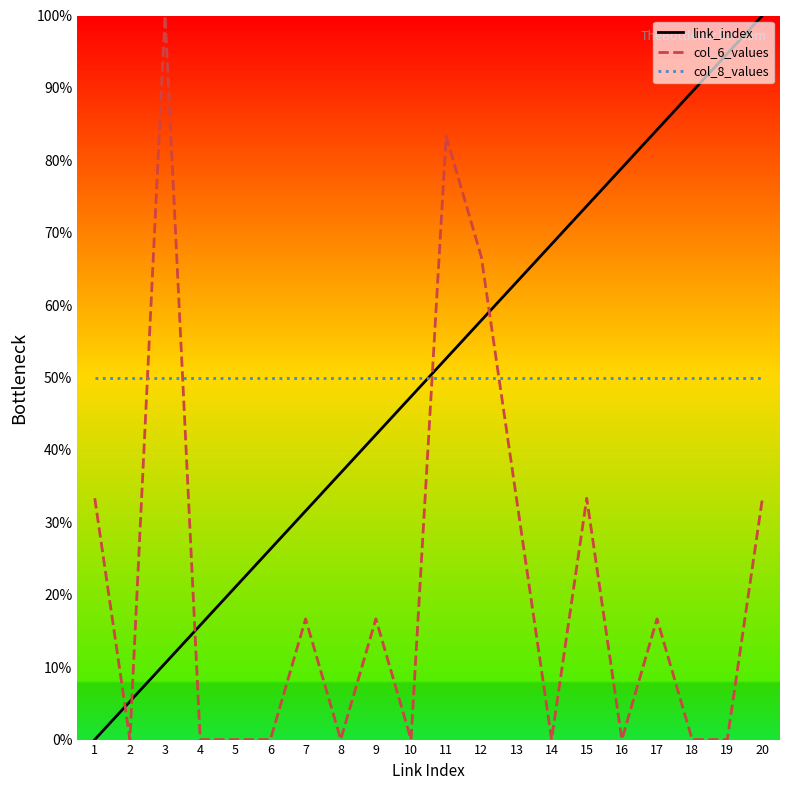

Reading left to right, what are all the values shown in this chart?

link_index: 0.0	5.3	10.5	15.8	21.1	26.3	31.6	36.8	42.1	47.4	52.6	57.9	63.2	68.4	73.7	78.9	84.2	89.5	94.7	100.0
col_6_values: 33.3	0.0	100.0	0.0	0.0	0.0	16.7	0.0	16.7	0.0	83.3	66.7	33.3	0.0	33.3	0.0	16.7	0.0	0.0	33.3
col_8_values: 50.0	50.0	50.0	50.0	50.0	50.0	50.0	50.0	50.0	50.0	50.0	50.0	50.0	50.0	50.0	50.0	50.0	50.0	50.0	50.0